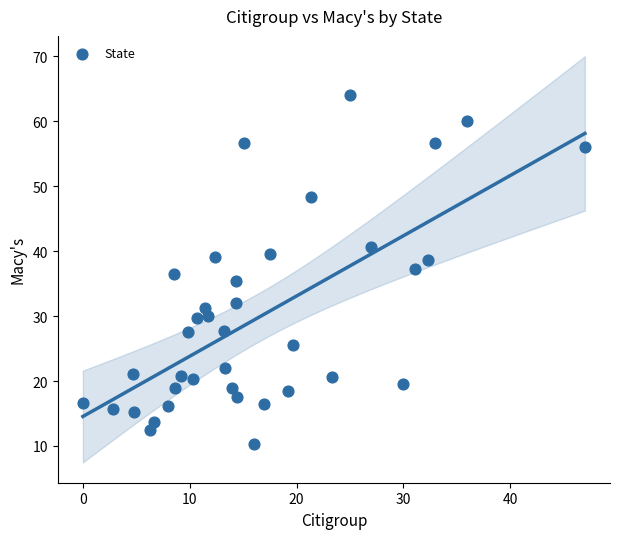

What is the range of X values (max minus min)?

47.0